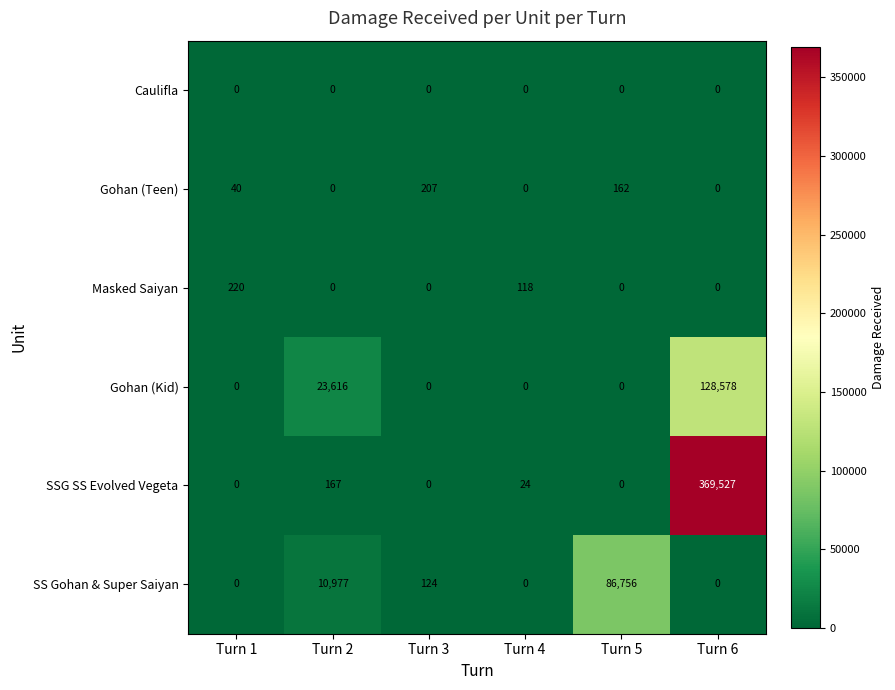

Which series has the largest total across all categories?

SSG SS Evolved Vegeta